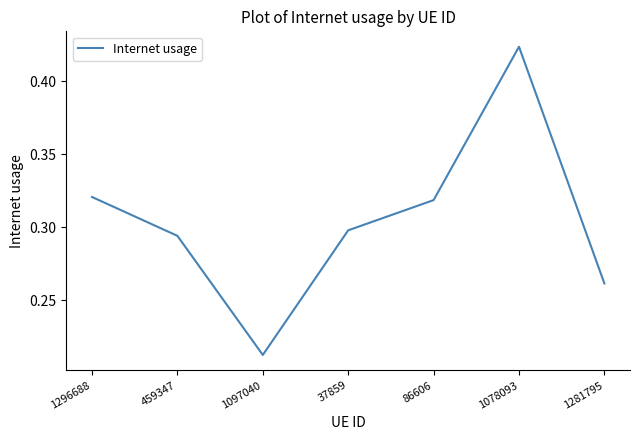

Count the number of data series in this chart.

1